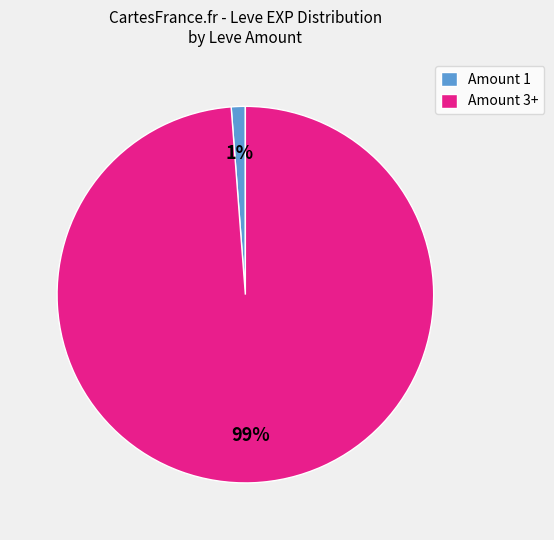

Do Amount 1 and Amount 3+ together represent more than half of the pie?

Yes